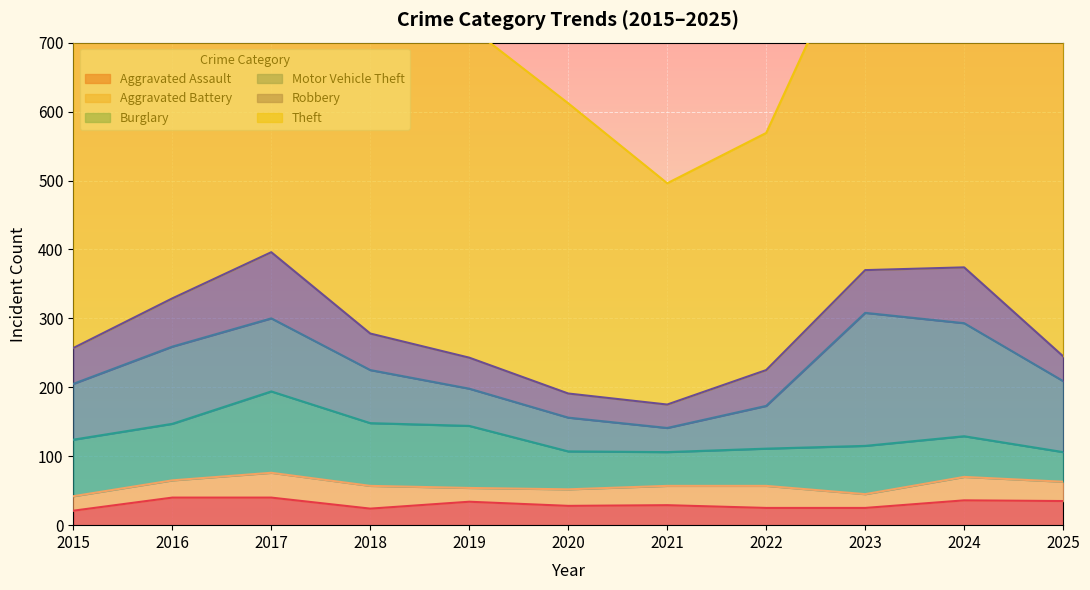

How many interior local valleys does the Aggravated Assault series have?

2